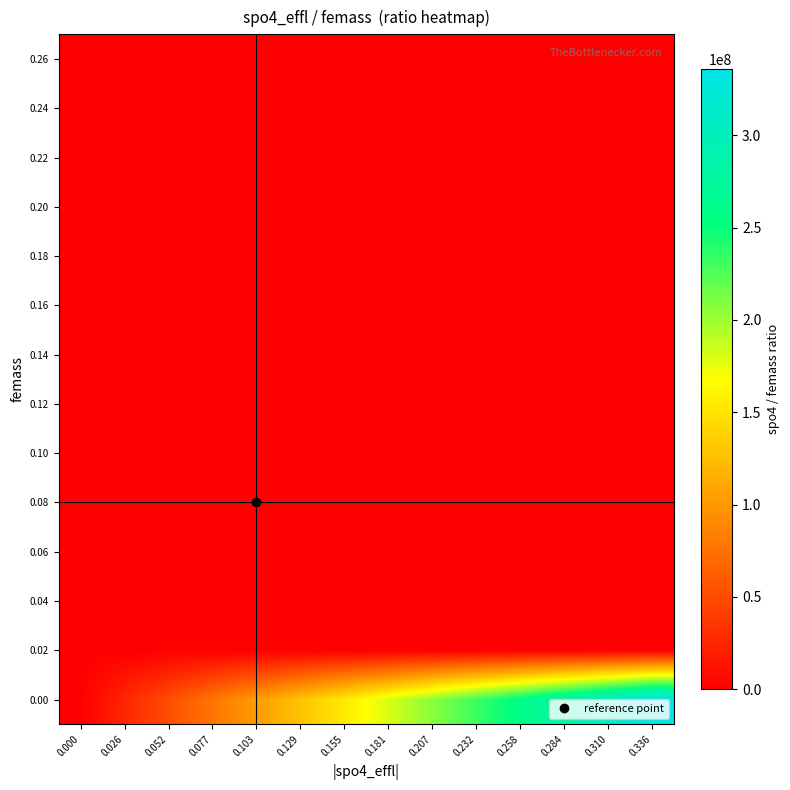

Count the number of categories in the chart.

14